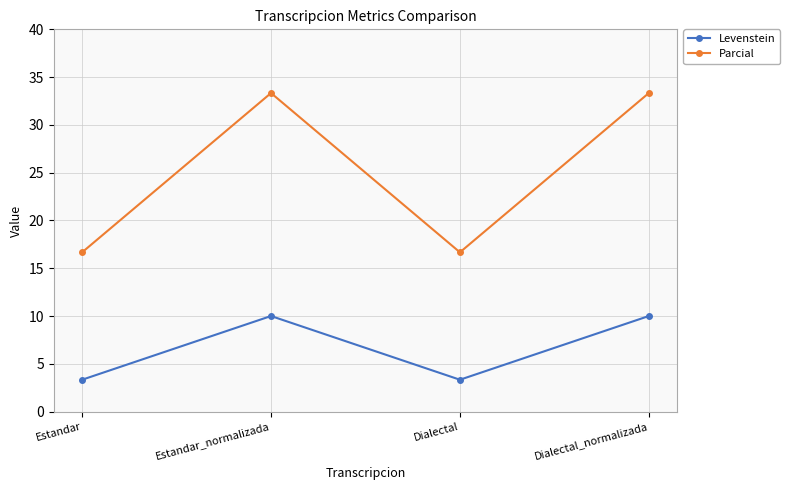

What is the label of the 2nd point from the left?

Estandar_normalizada